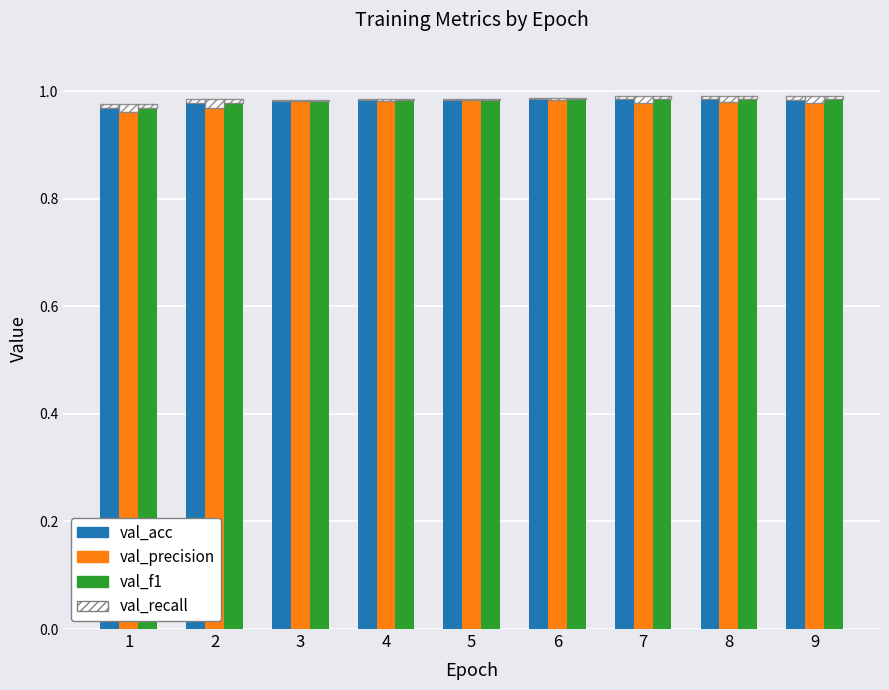

The value of val_acc at 9 is 1.0. True or false?

True